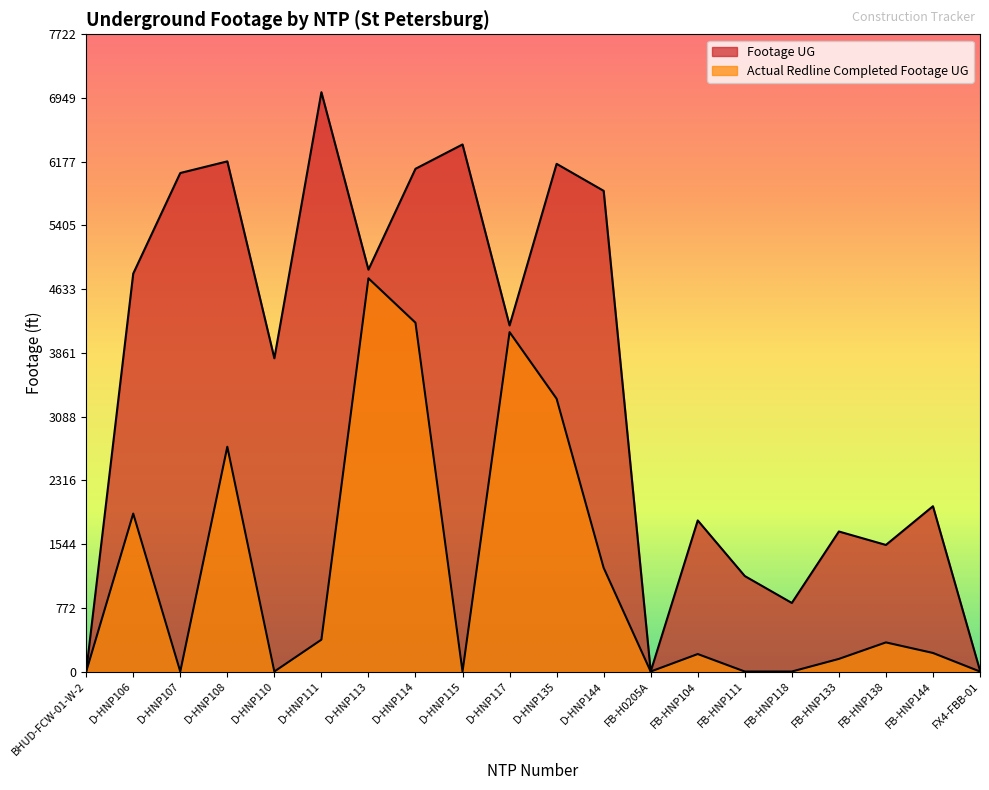

Which series changed the most between FB-HNP118 and FB-HNP138?

Footage UG